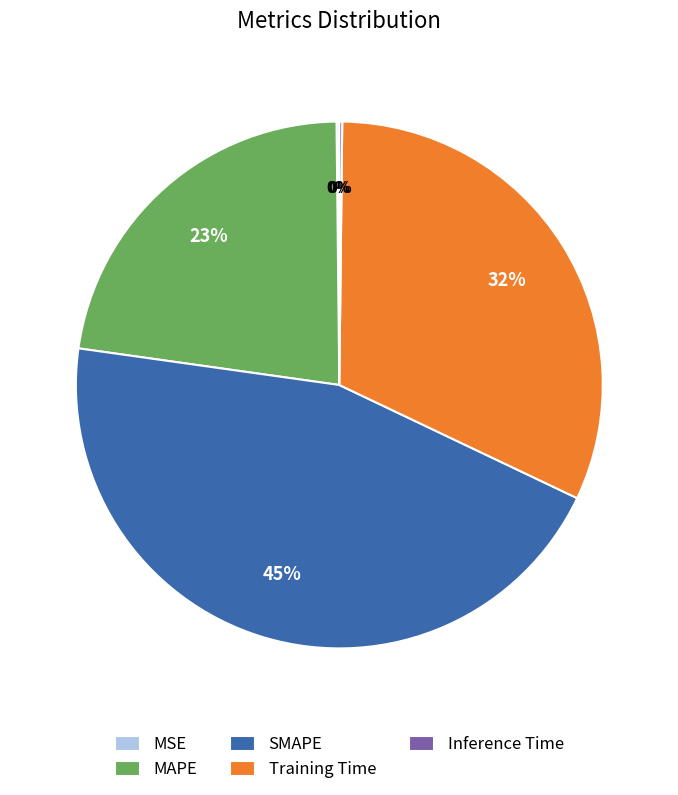

The SMAPE slice represents 51% of the pie. True or false?

False